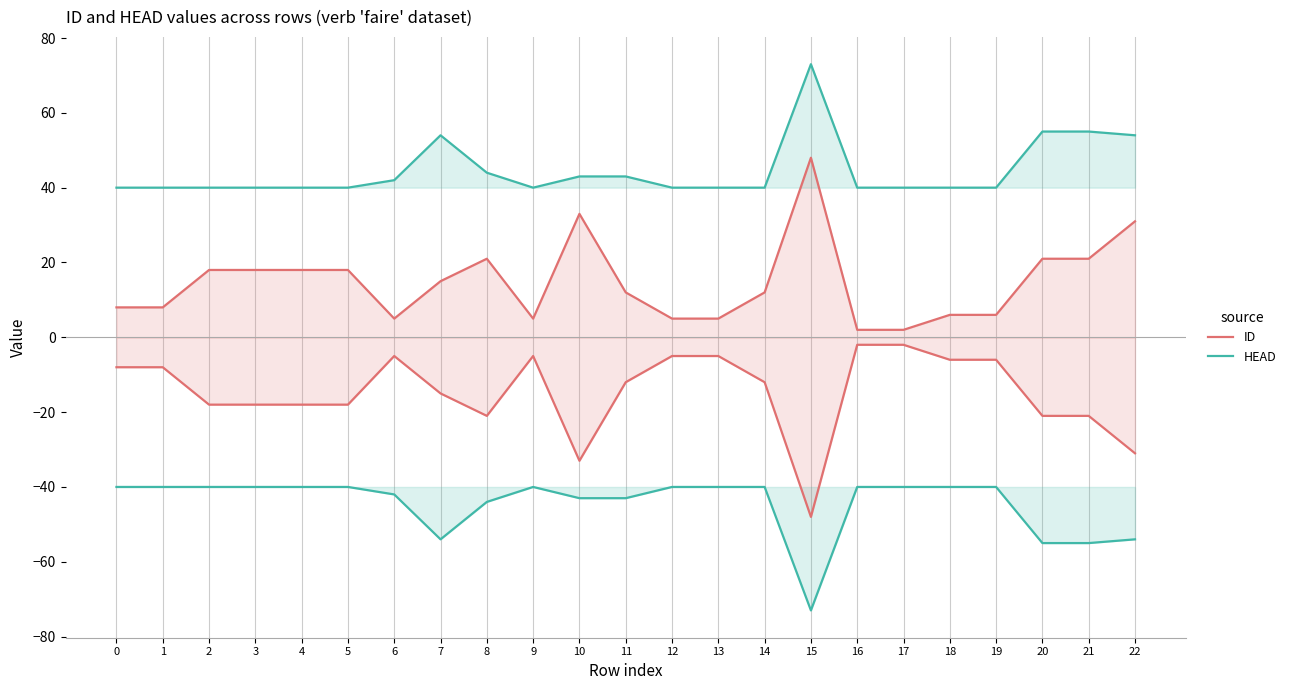

True or false: HEAD and ID cross at least once.

False